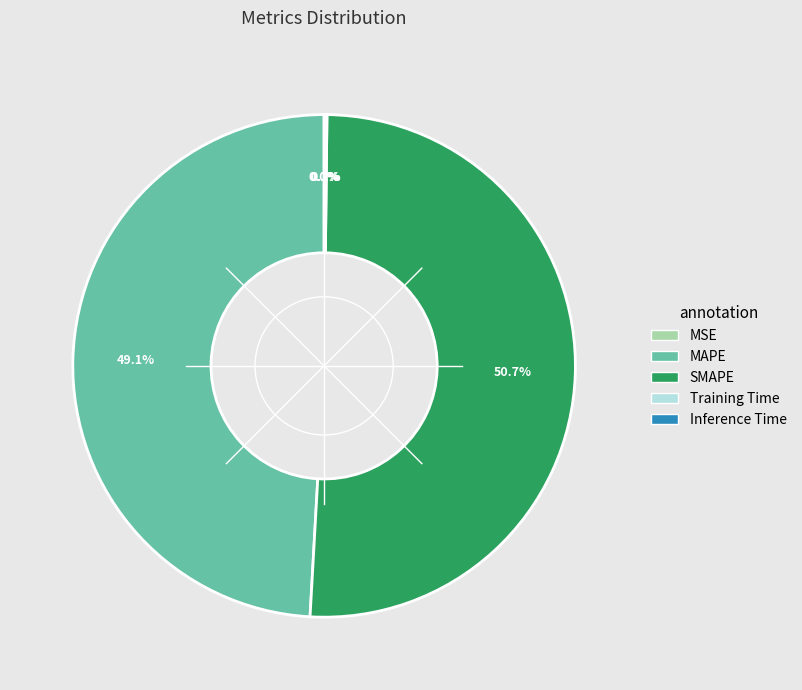

To the nearest percent, what percentage of the pie is SMAPE?

51%